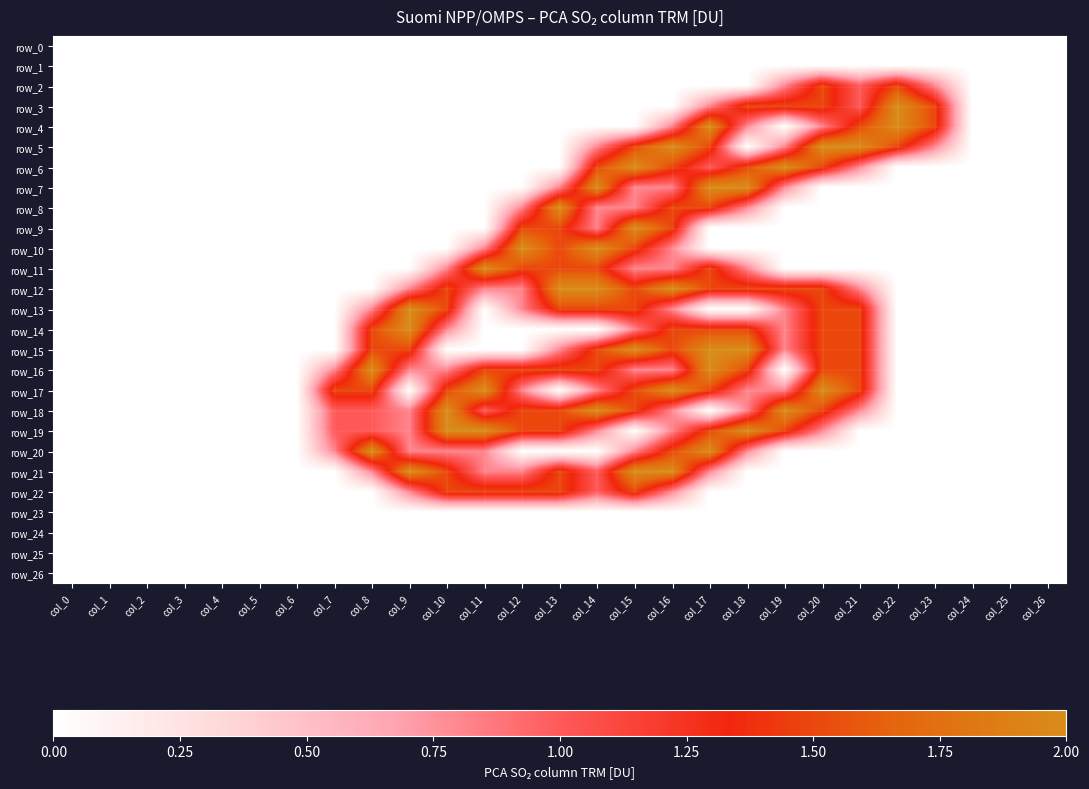

The value of row_7 at col_2 is 0.0. True or false?

True